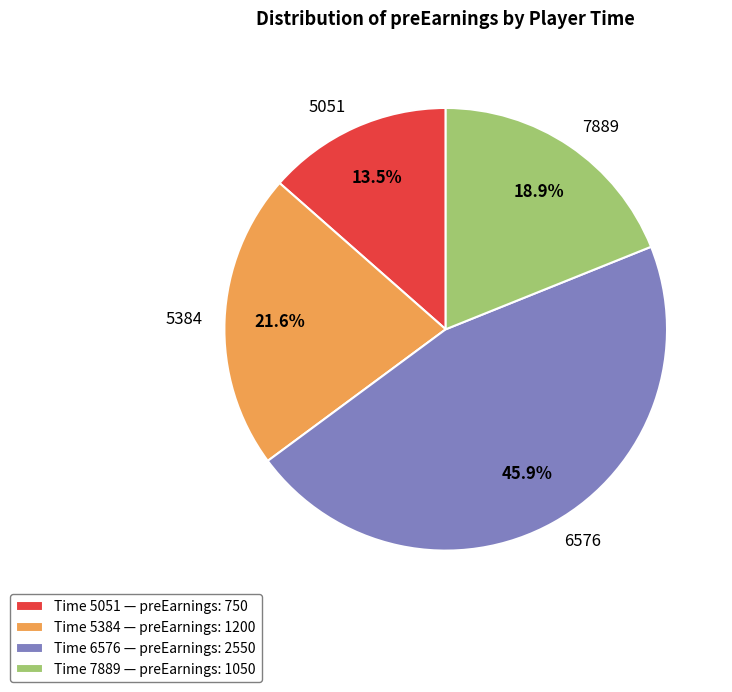

To the nearest percent, what is the difference between the largest and smallest slice percentages?

32%